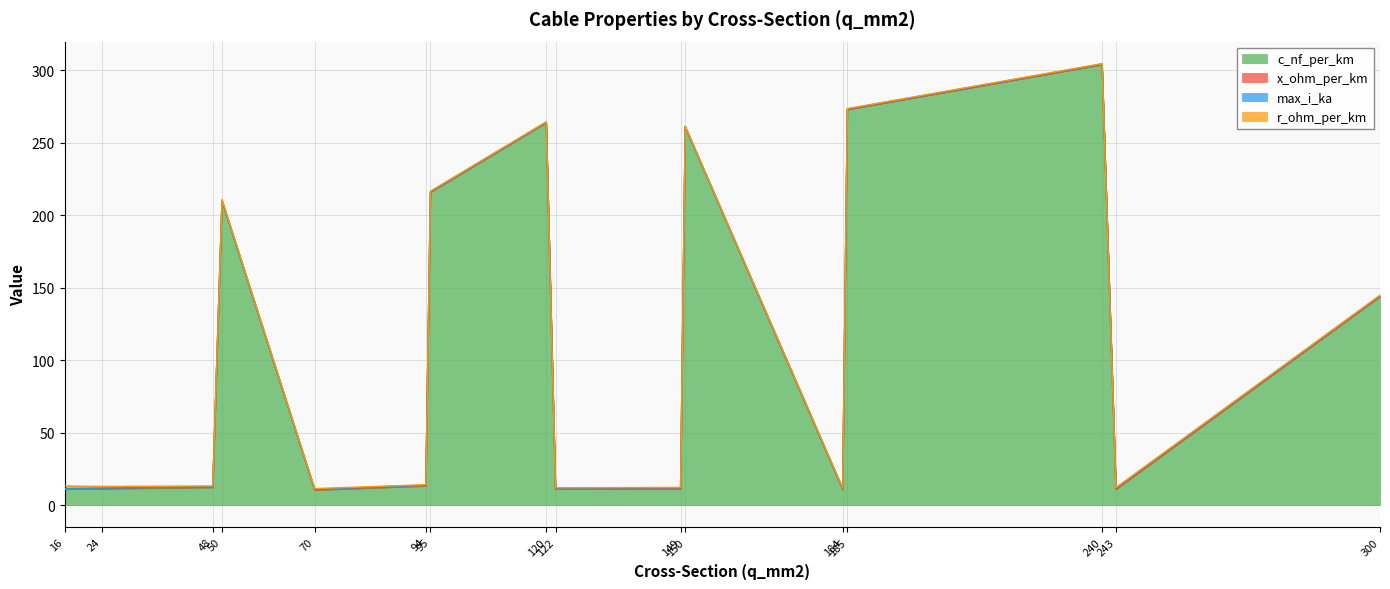

At which category is the sum across all series the highest?

240